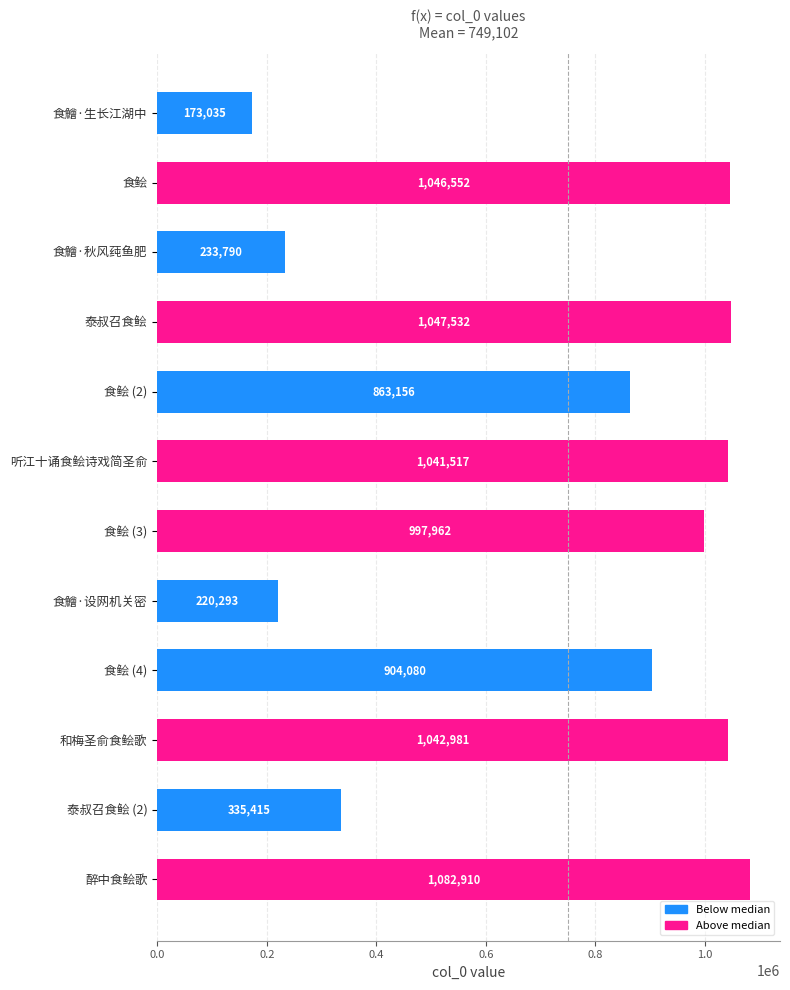

What value does the data have at 食鲙, to the nearest 50?

1046550